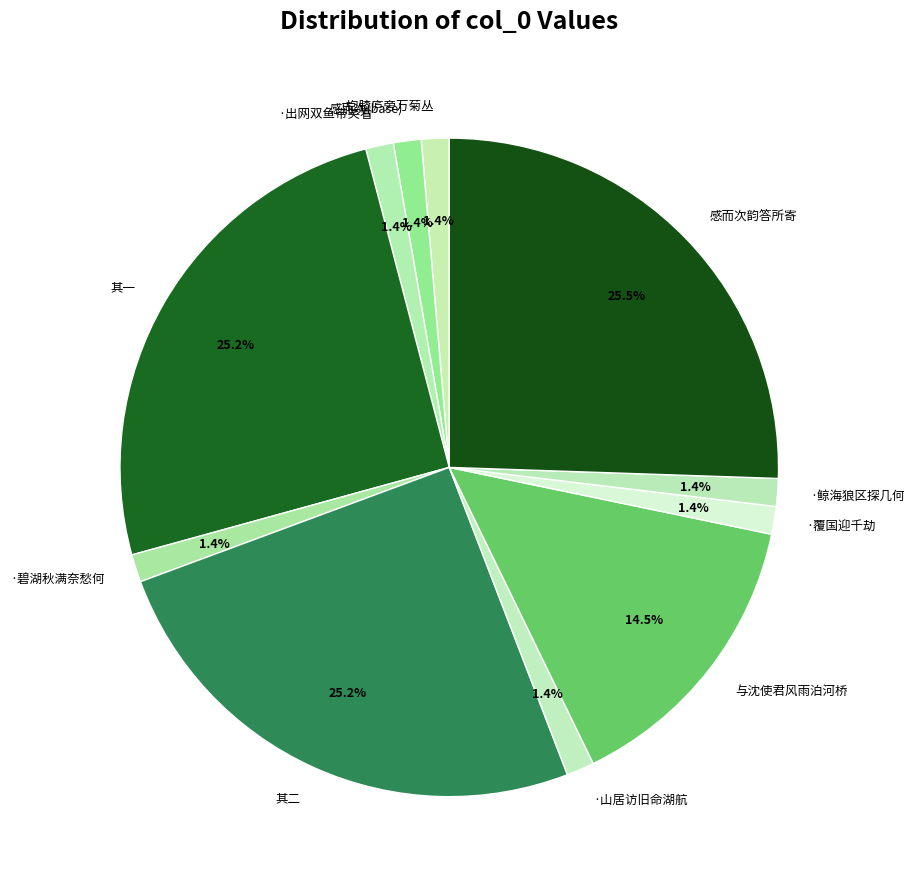

What is the ratio of the value at 与沈使君风雨泊河桥 to the value at 其一?

0.6